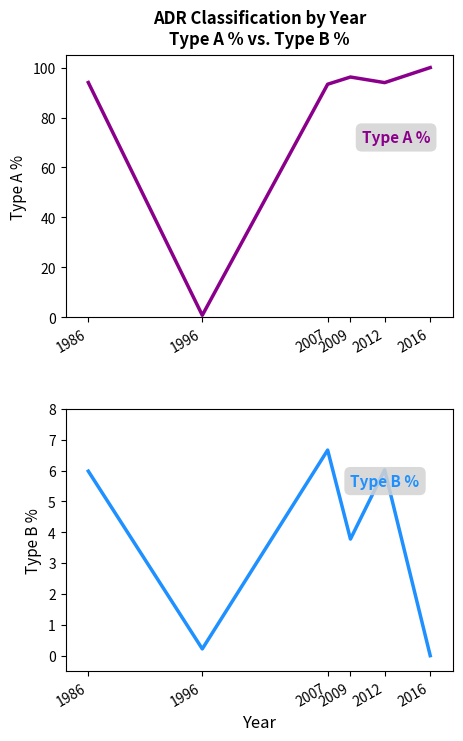

True or false: Type A % and Type B % cross at least once.

False